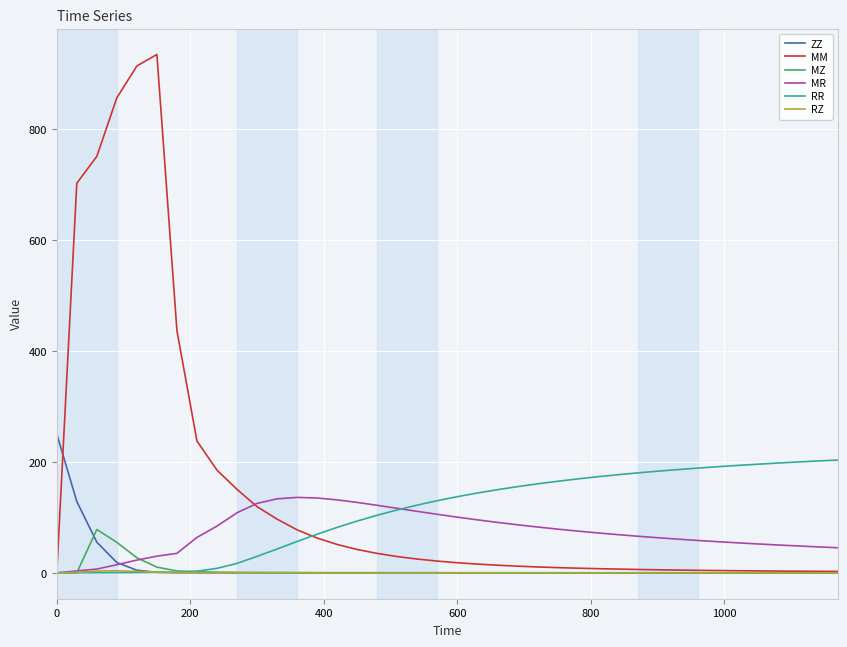

What are all the series names shown in the legend?

ZZ, MM, MZ, MR, RR, RZ